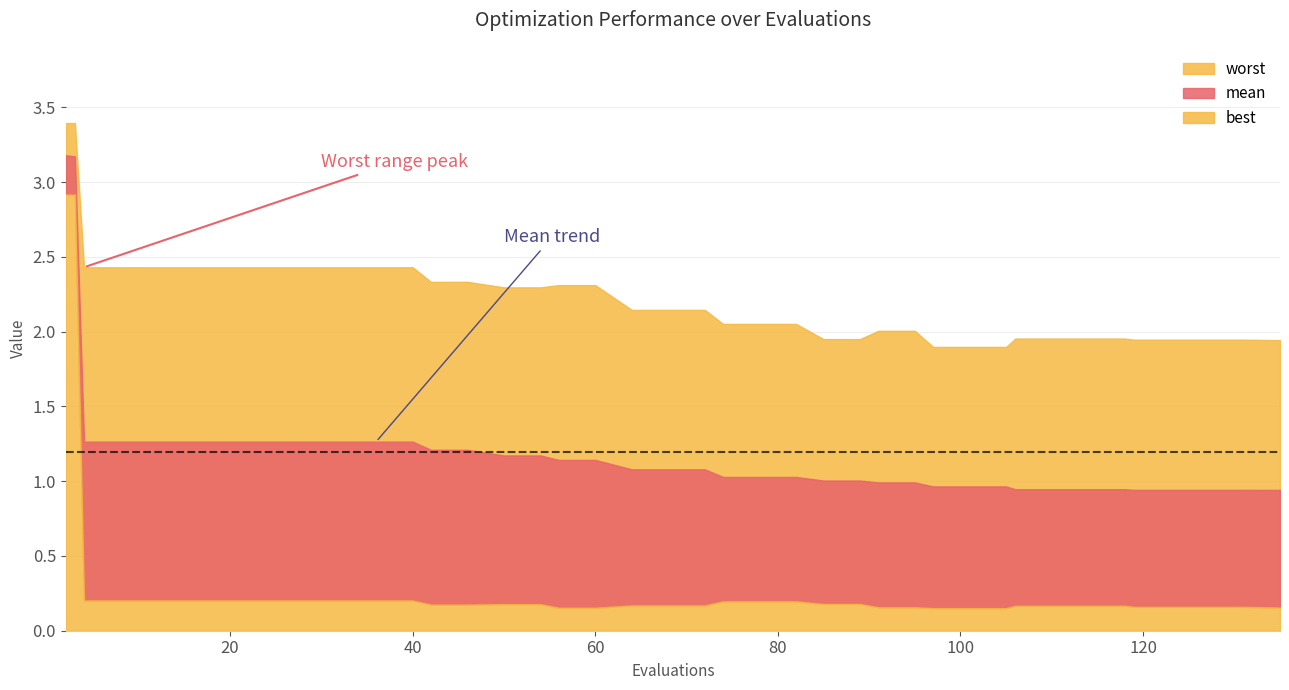

Rank the categories by worst value from highest to lowest.

1, 0, 2, 3, 4, 5, 6, 7, 8, 9, 10, 11, 12, 13, 16, 17, 14, 15, 18, 19, 20, 21, 22, 23, 26, 27, 31, 32, 33, 34, 24, 25, 35, 36, 37, 38, 39, 28, 29, 30